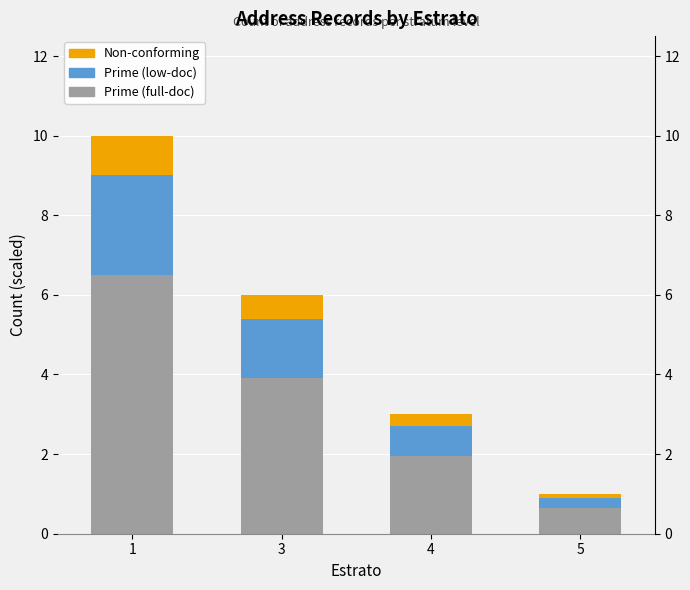

What is the value of the Prime (full-doc) bar at the 1st from the left?

6.5